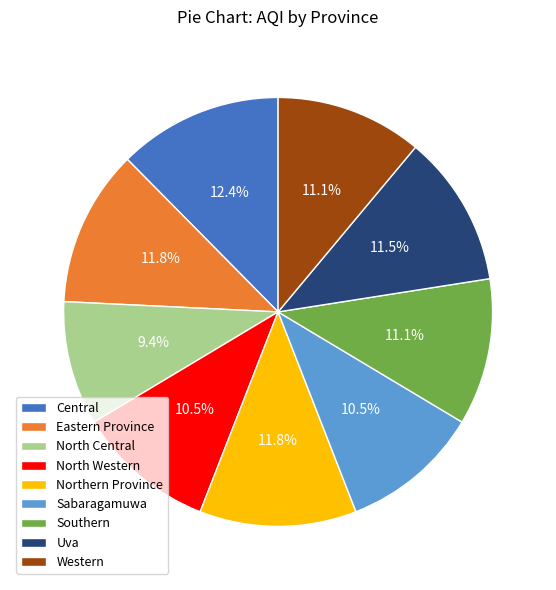

How many segments does this pie chart have?

9